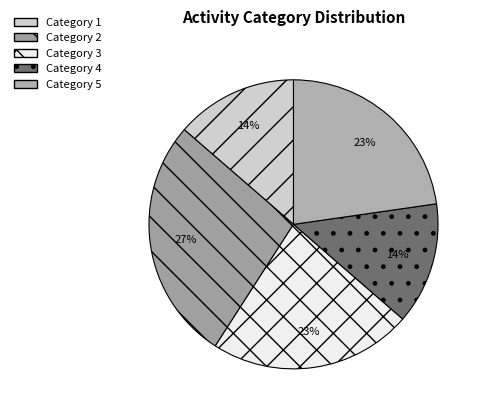

How many segments does this pie chart have?

5